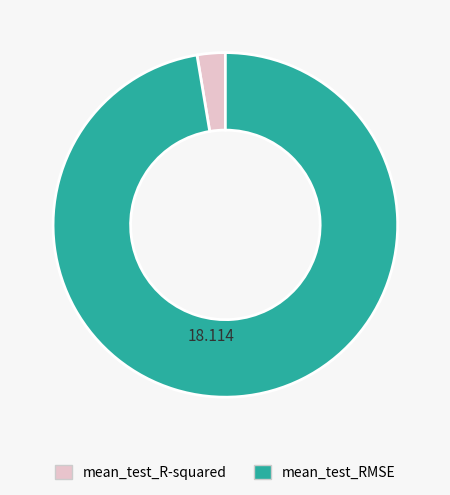

True or false: mean_test_RMSE accounts for 92% of the total.

False